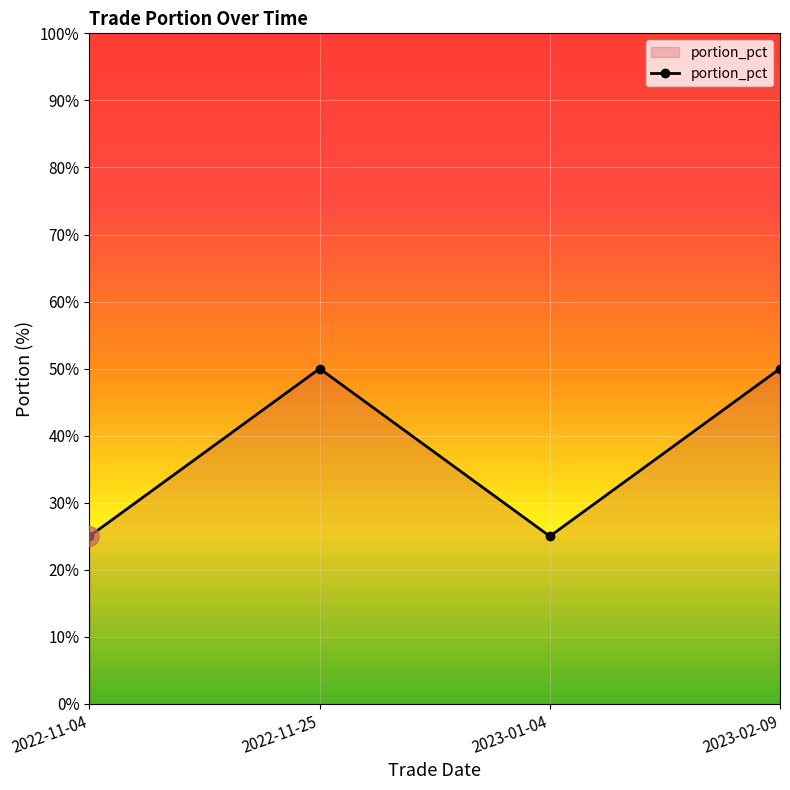

Where is the first local minimum?

2023-01-04